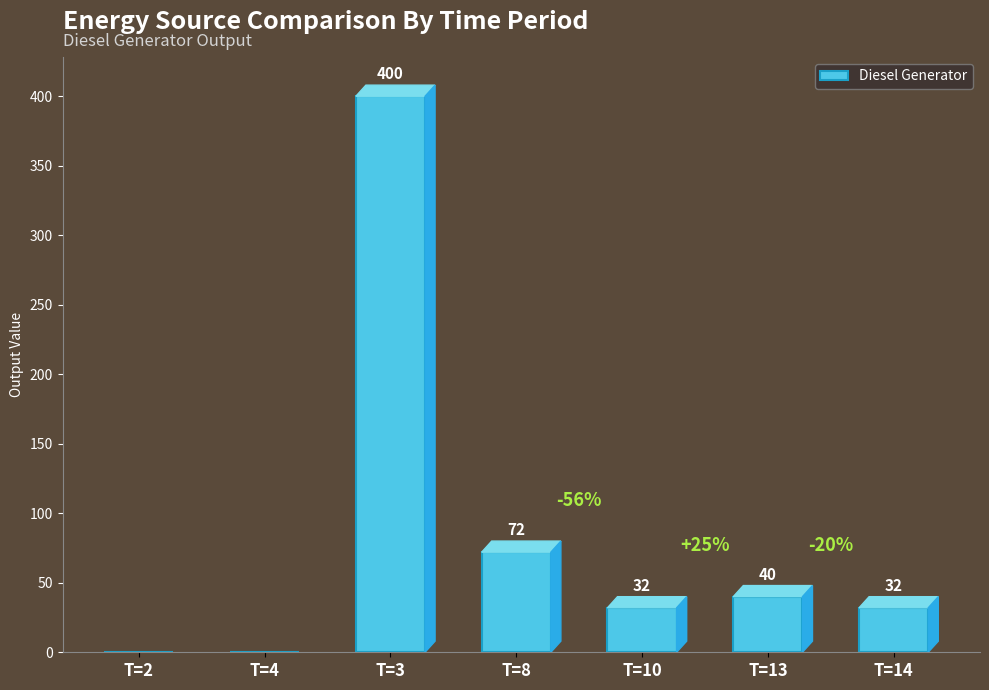

Reading left to right, transcribe all the data shown in this chart.

T=2=0	T=4=0	T=3=400	T=8=72	T=10=32	T=13=40	T=14=32